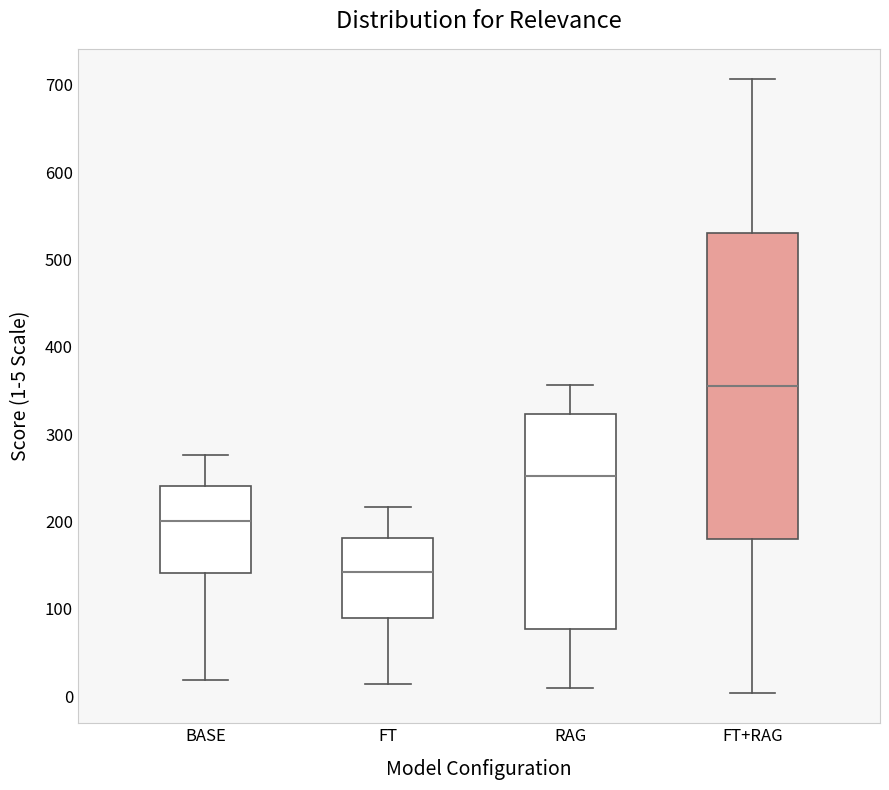

Where is the upper edge of the box for FT+RAG on the y-axis? The values are not printed on the chart, so give them approximately, as read against the axis.

530